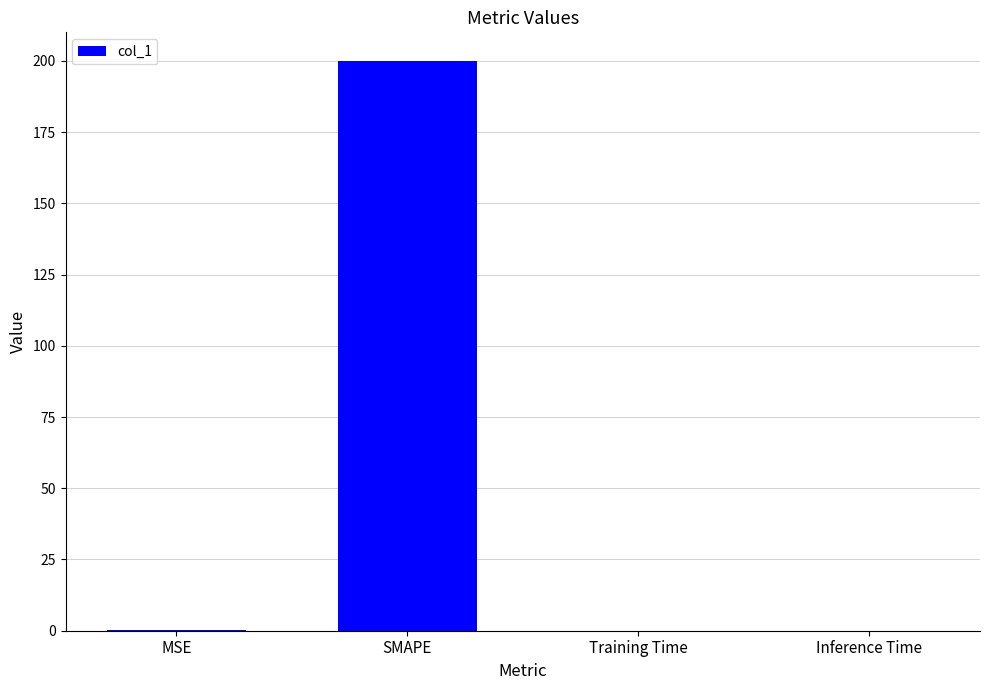

What is the maximum value shown in the chart?

200.0